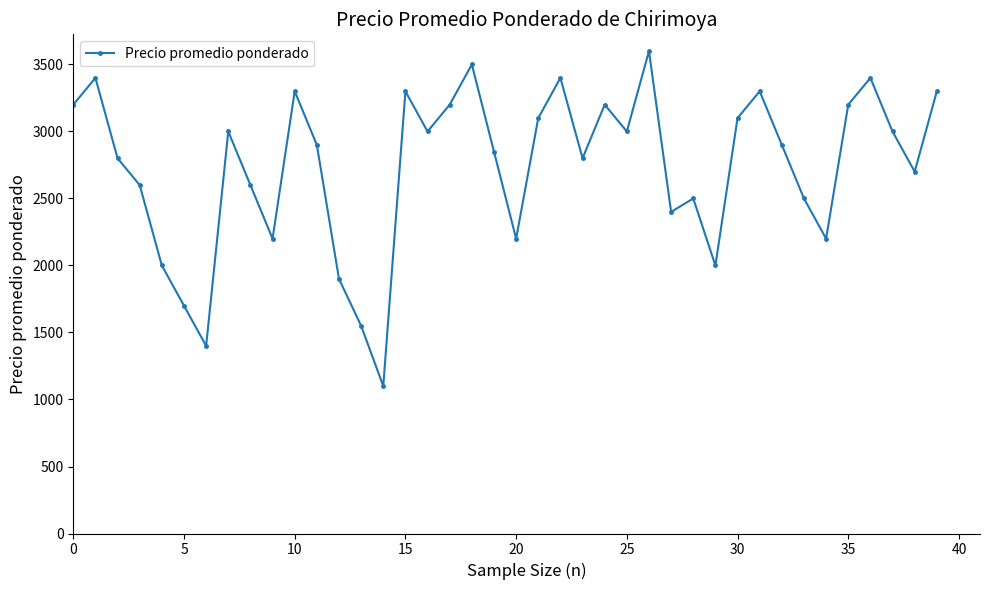

True or false: the data has more than 2 interior local peaks.

True